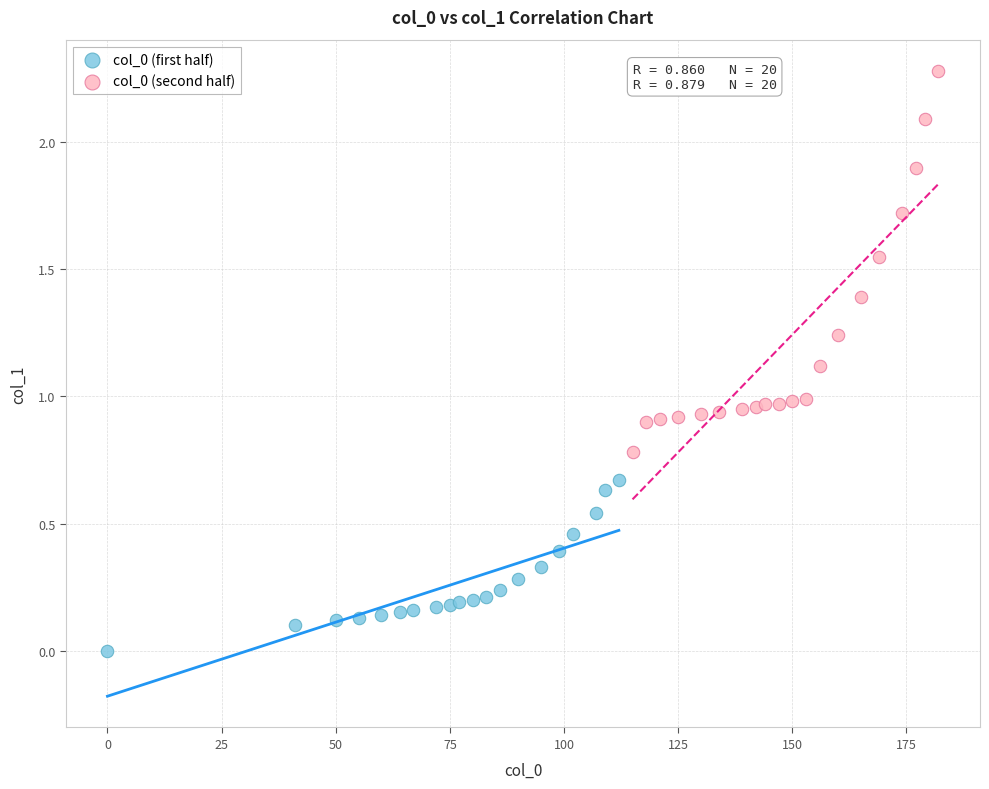

Which series has the largest Y range (max minus min)?

col_0 (second half)